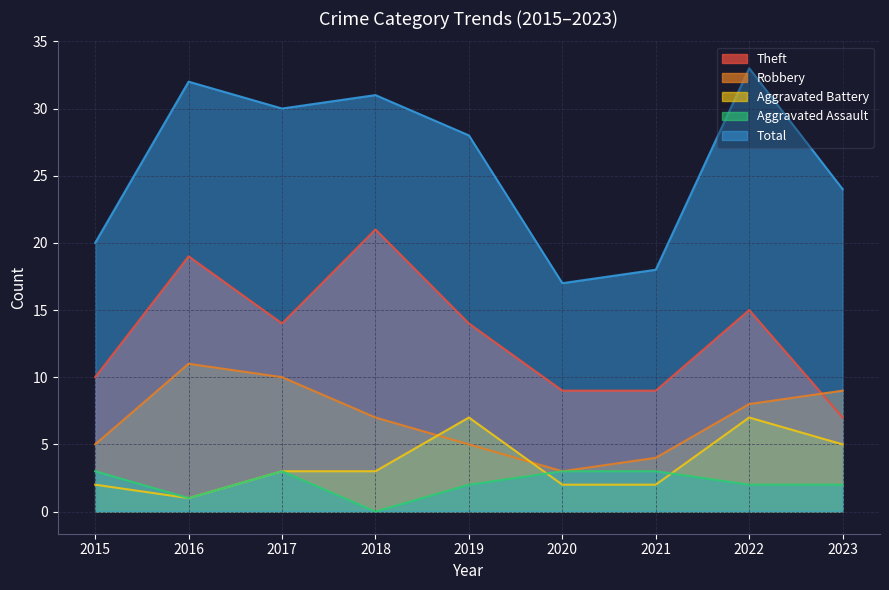

At which label does Robbery first exceed 7?

2016